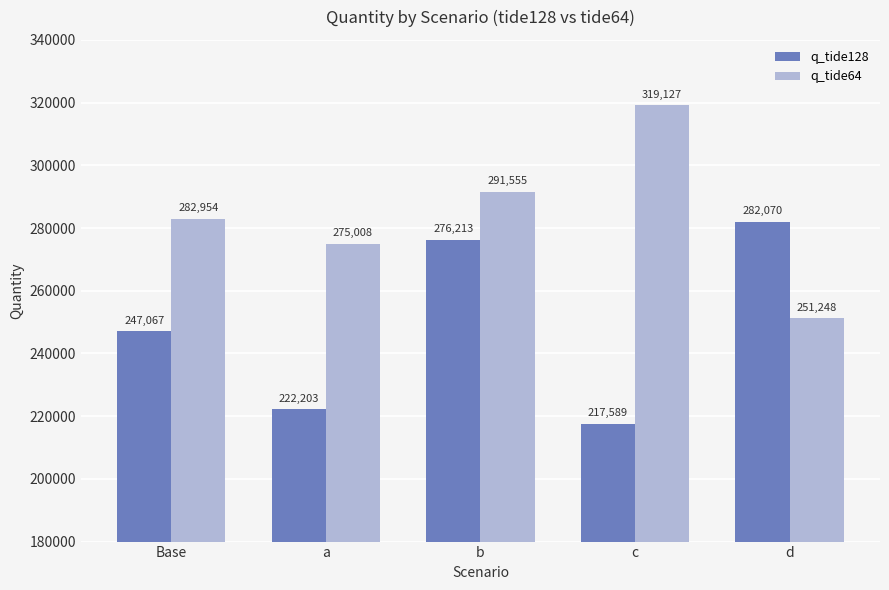

The value of q_tide64 at b is 405676.6. True or false?

False